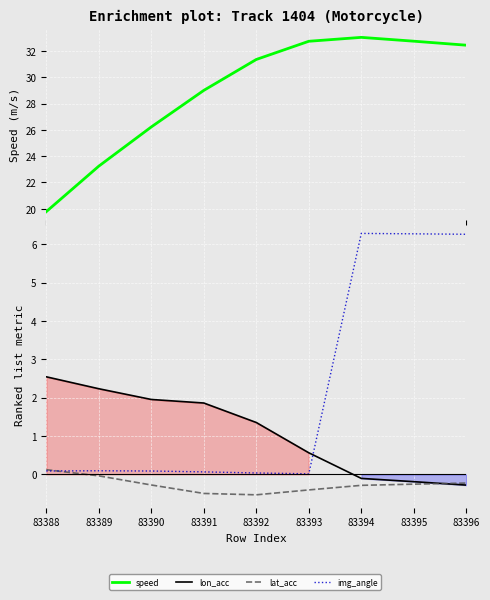

Which has a higher value, 83389 or 83395?

83395